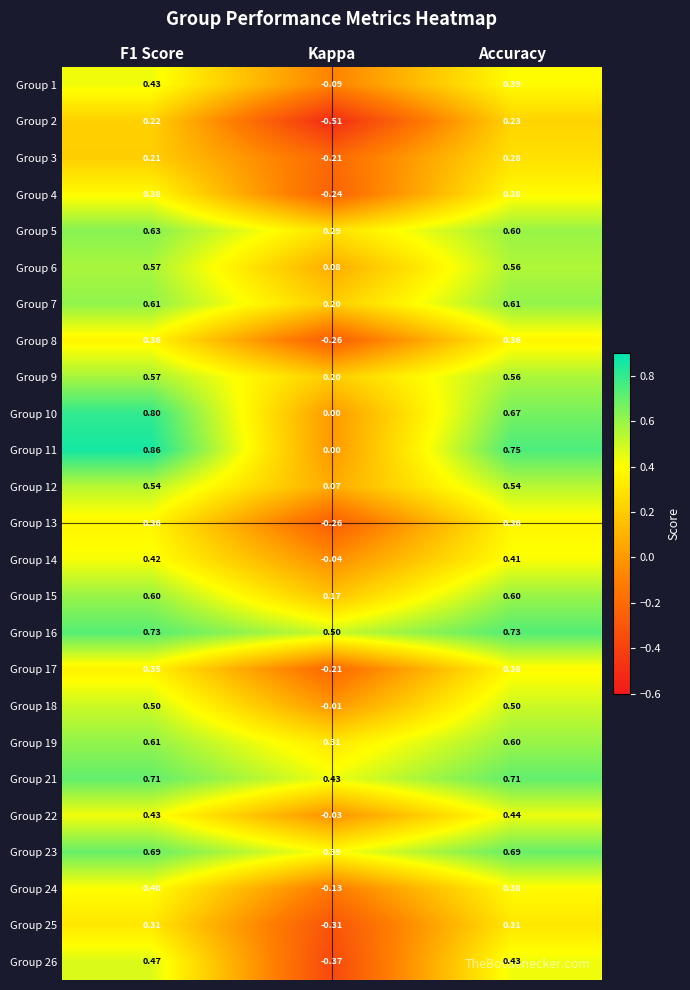

Where is Group 21 nearest to the value 0?

Kappa